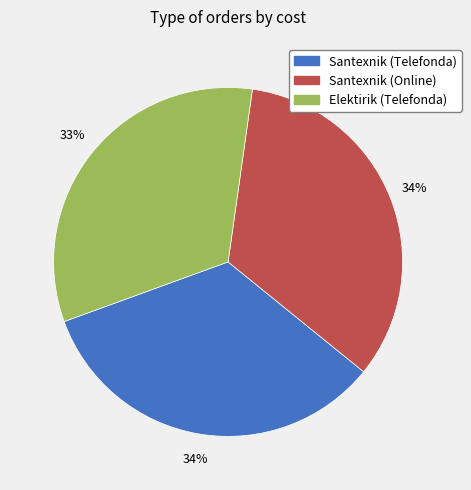

How many segments does this pie chart have?

3